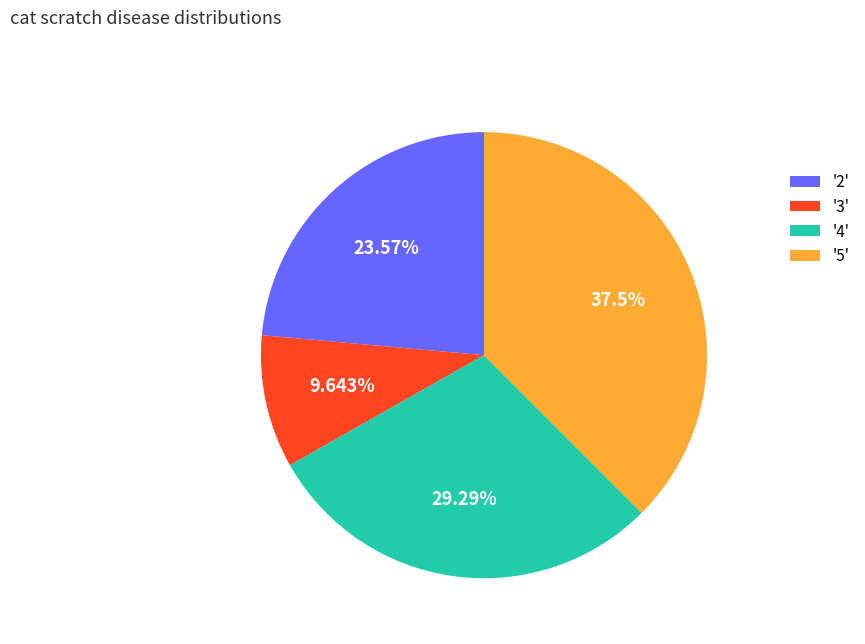

What is the ratio of the value at '4' to the value at '5'?

0.8